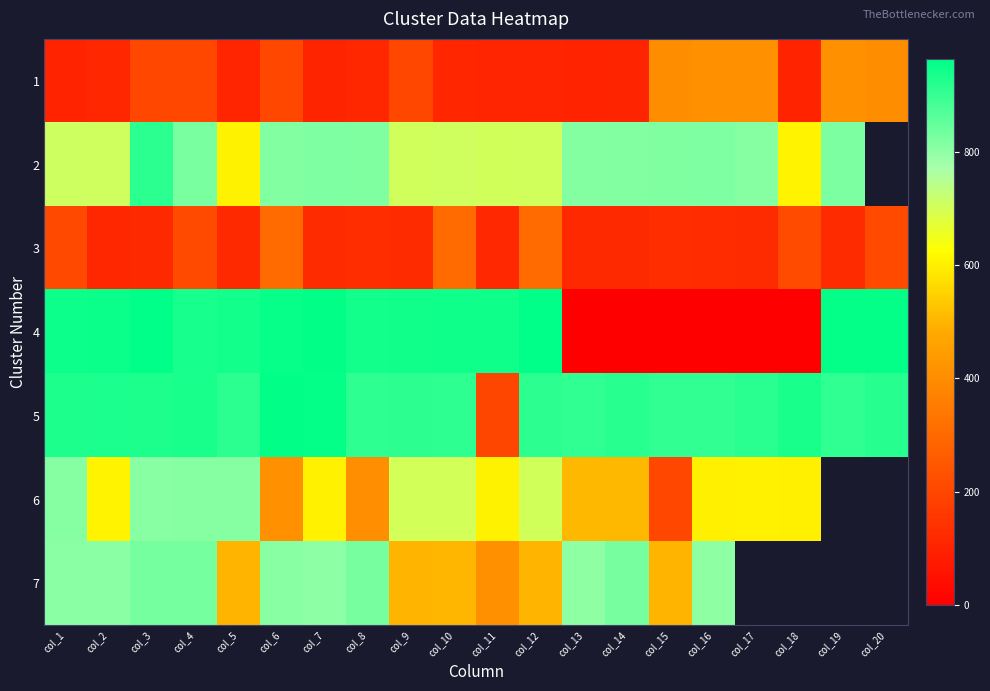

Between col_8 and col_13, which series saw the biggest shift?

4